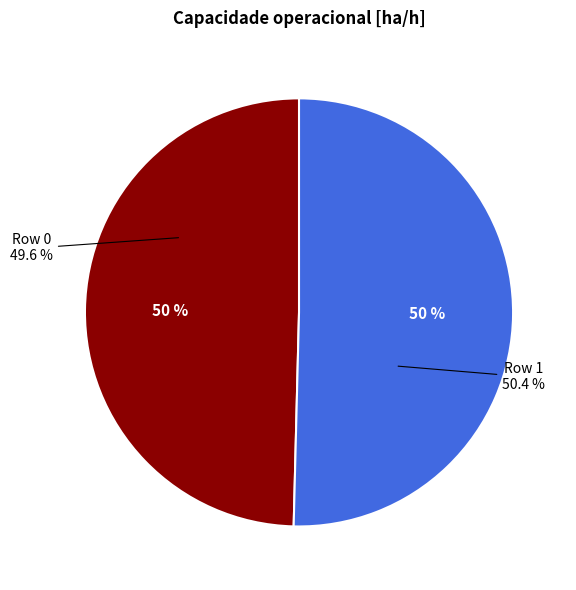

To the nearest percent, what percentage of the pie is Row 0?

50%